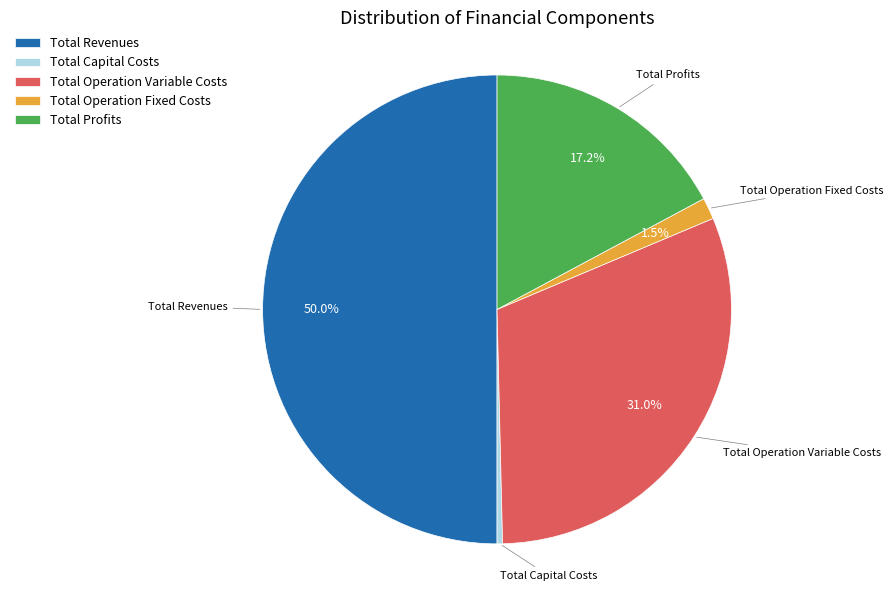

Which category has the biggest portion of the pie?

Total Revenues